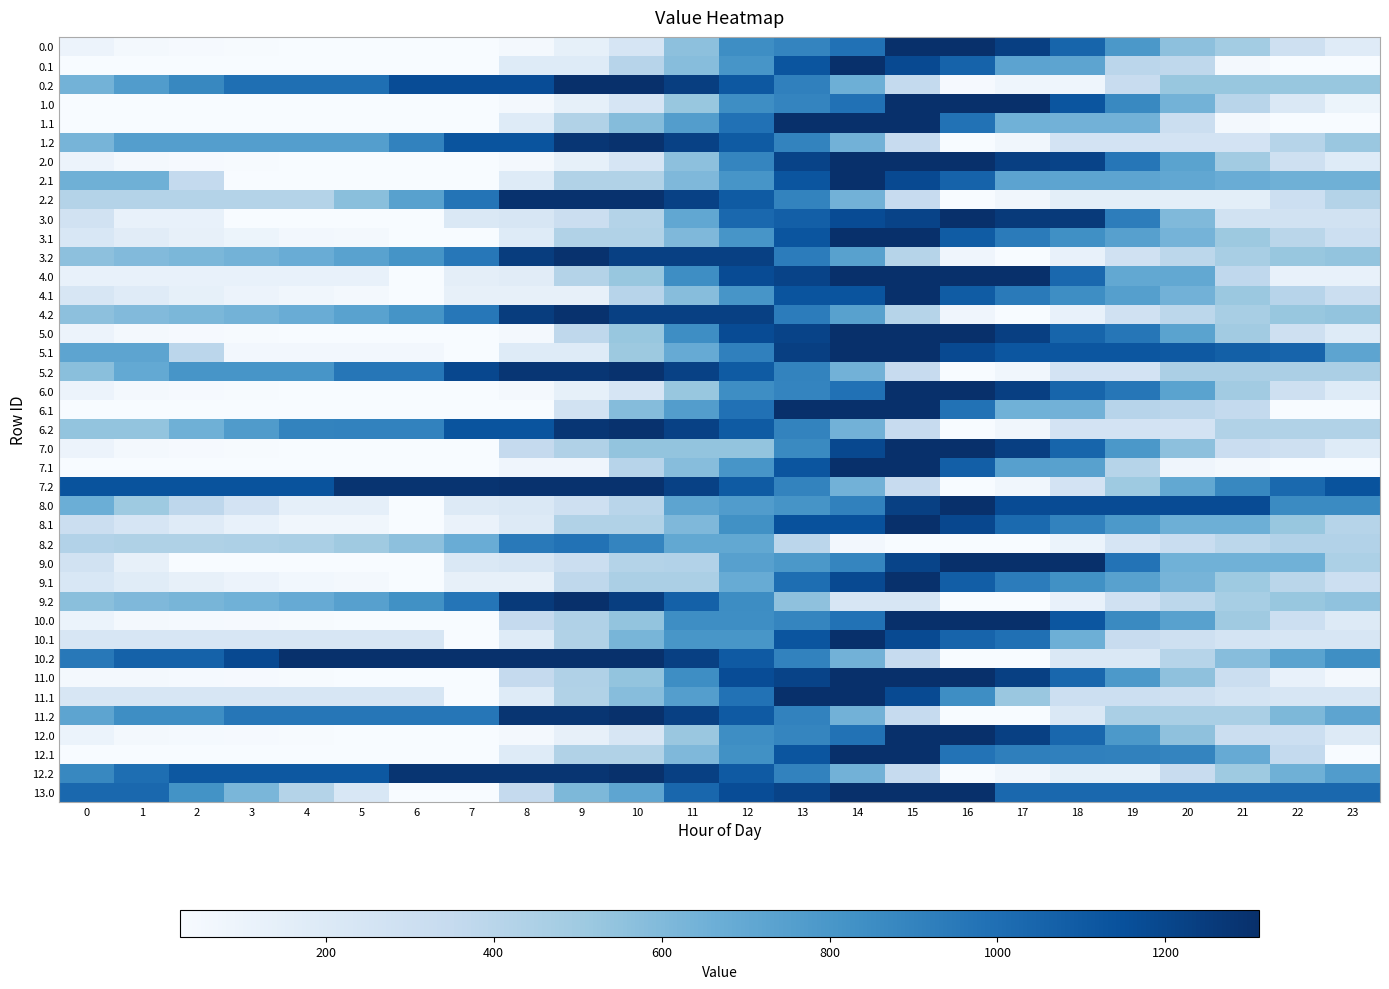

Reading left to right, extract all data points from this chart.

0.0: 0=97.1	1=47.1	2=36.7	3=32.3	4=27.3	5=27.3	6=26.2	7=26.2	8=48.3	9=132.4	10=238.0	11=562.7	12=848.3	13=891.4	14=987.3	15=1312.0	16=1312.0	17=1231.7	18=1046.2	19=794.5	20=562.3	21=486.6	22=292.4	23=179.9
0.1: 0=26.2	1=26.2	2=26.2	3=26.2	4=26.2	5=26.2	6=26.2	7=26.2	8=184.0	9=184.0	10=403.9	11=580.7	12=807.0	13=1131.2	14=1312.0	15=1183.8	16=1057.7	17=727.5	18=723.6	19=392.3	20=377.6	21=46.3	22=26.2	23=26.2
0.2: 0=639.0	1=765.0	2=878.4	3=996.2	4=996.2	5=996.2	6=1166.8	7=1166.8	8=1166.8	9=1312.0	10=1312.0	11=1238.1	12=1112.0	13=912.4	14=659.1	15=355.6	16=39.4	17=81.9	18=81.9	19=328.5	20=527.3	21=527.3	22=527.3	23=527.3
1.0: 0=30.5	1=30.5	2=30.5	3=30.5	4=30.5	5=27.3	6=26.2	7=26.2	8=48.3	9=132.4	10=238.0	11=523.6	12=848.3	13=891.4	14=987.3	15=1312.0	16=1312.0	17=1312.0	18=1126.4	19=874.7	20=642.6	21=401.8	22=207.6	23=95.1
1.1: 0=26.2	1=26.2	2=26.2	3=26.2	4=26.2	5=26.2	6=26.2	7=26.2	8=184.0	9=431.0	10=584.8	11=761.5	12=987.8	13=1312.0	14=1312.0	15=1312.0	16=980.7	17=649.4	18=645.4	19=645.2	20=313.9	21=46.3	22=26.2	23=26.2
1.2: 0=632.3	1=758.3	2=758.3	3=758.3	4=758.3	5=758.3	6=902.2	7=1132.3	8=1132.3	9=1277.5	10=1298.8	11=1224.9	12=1098.8	13=899.2	14=645.9	15=342.4	16=26.2	17=68.7	18=258.1	19=258.1	20=258.1	21=258.1	22=409.1	23=520.5
2.0: 0=100.2	1=50.2	2=39.8	3=35.4	4=30.5	5=27.3	6=26.2	7=26.2	8=48.3	9=132.4	10=238.0	11=562.7	12=887.4	13=1212.1	14=1308.0	15=1312.0	16=1312.0	17=1231.7	18=1214.4	19=962.7	20=730.5	21=489.7	22=295.5	23=183.0
2.1: 0=654.8	1=654.8	2=357.6	3=26.2	4=26.2	5=26.2	6=26.2	7=26.2	8=184.0	9=431.0	10=431.0	11=607.7	12=807.0	13=1131.2	14=1312.0	15=1183.8	16=1057.7	17=726.4	18=722.4	19=722.2	20=707.6	21=674.9	22=654.8	23=654.8
2.2: 0=418.1	1=418.1	2=418.1	3=418.1	4=418.1	5=571.8	6=743.9	7=974.1	8=1298.8	9=1298.8	10=1298.8	11=1224.9	12=1098.8	13=899.2	14=645.9	15=342.4	16=26.2	17=68.7	18=155.6	19=155.6	20=155.6	21=155.6	22=306.6	23=418.1
3.0: 0=268.5	1=124.6	2=124.6	3=26.2	4=26.2	5=26.2	6=26.2	7=207.4	8=229.4	9=314.5	10=420.0	11=708.4	12=1033.1	13=1076.2	14=1172.1	15=1214.4	16=1312.0	17=1257.2	18=1257.2	19=925.9	20=599.8	21=268.5	22=268.5	23=268.5
3.1: 0=224.7	1=170.0	2=128.7	3=92.6	4=59.7	5=48.1	6=26.2	7=26.2	8=184.0	9=431.0	10=431.0	11=607.7	12=807.0	13=1131.2	14=1312.0	15=1312.0	16=1092.0	17=937.6	18=839.7	19=745.6	20=637.0	21=510.3	22=396.3	23=303.0
3.2: 0=562.6	1=596.5	2=617.8	3=643.5	4=675.8	5=737.5	6=817.6	7=955.6	8=1245.9	9=1299.0	10=1226.8	11=1226.8	12=1226.8	13=933.2	14=739.5	15=408.2	16=76.8	17=26.2	18=123.5	19=278.0	20=384.8	21=464.6	22=523.6	23=542.9
4.0: 0=121.3	1=121.3	2=121.3	3=121.3	4=121.3	5=121.3	6=26.2	7=146.8	8=168.9	9=418.1	10=523.6	11=848.3	12=1173.0	13=1216.1	14=1312.0	15=1312.0	16=1312.0	17=1312.0	18=1032.5	19=701.2	20=701.2	21=369.9	22=121.3	23=121.3
4.1: 0=231.7	1=177.1	2=135.7	3=99.7	4=66.7	5=48.1	6=26.2	7=127.5	8=127.5	9=127.5	10=406.5	11=583.3	12=809.6	13=1133.8	14=1133.8	15=1312.0	16=1092.0	17=944.6	18=846.7	19=752.6	20=644.0	21=517.4	22=403.4	23=310.0
4.2: 0=562.6	1=596.5	2=617.8	3=643.5	4=675.8	5=737.5	6=817.6	7=955.6	8=1245.9	9=1299.0	10=1226.8	11=1226.8	12=1226.8	13=933.2	14=739.5	15=408.2	16=76.8	17=26.2	18=123.5	19=278.0	20=384.8	21=464.6	22=523.6	23=542.9
5.0: 0=100.2	1=50.2	2=39.8	3=35.4	4=30.5	5=27.3	6=26.2	7=26.2	8=48.3	9=373.0	10=523.6	11=848.3	12=1173.0	13=1216.1	14=1312.0	15=1312.0	16=1312.0	17=1231.7	18=1046.2	19=962.7	20=730.5	21=489.7	22=295.5	23=183.0
5.1: 0=722.6	1=722.6	2=391.3	3=60.0	4=60.0	5=60.0	6=60.0	7=26.2	8=184.0	9=184.0	10=508.7	11=685.4	12=911.8	13=1235.9	14=1312.0	15=1312.0	16=1185.9	17=1125.4	18=1121.5	19=1121.3	20=1106.7	21=1074.0	22=1053.9	23=722.6
5.2: 0=568.7	1=694.7	2=808.0	3=808.0	4=808.0	5=961.7	6=961.7	7=1191.8	8=1277.5	9=1277.5	10=1298.8	11=1224.9	12=1098.8	13=899.2	14=645.9	15=342.4	16=26.2	17=68.7	18=258.1	19=258.1	20=456.9	21=456.9	22=456.9	23=456.9
6.0: 0=100.2	1=50.2	2=39.8	3=35.4	4=30.5	5=27.3	6=26.2	7=26.2	8=48.3	9=133.3	10=238.0	11=523.6	12=848.3	13=891.4	14=987.3	15=1312.0	16=1312.0	17=1231.7	18=1046.2	19=962.7	20=730.5	21=489.7	22=295.5	23=183.0
6.1: 0=26.2	1=26.2	2=26.2	3=26.2	4=26.2	5=26.2	6=26.2	7=26.2	8=26.2	9=273.2	10=584.8	11=761.5	12=987.8	13=1312.0	14=1312.0	15=1312.0	16=980.7	17=649.4	18=645.4	19=404.9	20=390.3	21=357.6	22=26.2	23=26.2
6.2: 0=541.7	1=541.7	2=655.0	3=772.9	4=897.2	5=902.2	6=902.2	7=1132.3	8=1132.3	9=1277.5	10=1298.8	11=1224.9	12=1098.8	13=899.2	14=645.9	15=342.4	16=26.2	17=68.7	18=258.1	19=258.1	20=258.1	21=430.0	22=430.0	23=430.0
7.0: 0=100.2	1=50.2	2=39.8	3=35.4	4=30.5	5=27.3	6=26.2	7=26.2	8=351.0	9=436.0	10=540.6	11=540.6	12=540.6	13=865.3	14=1190.1	15=1312.0	16=1312.0	17=1231.7	18=1046.2	19=794.5	20=562.3	21=321.5	22=295.5	23=183.0
7.1: 0=26.2	1=26.2	2=26.2	3=26.2	4=26.2	5=26.2	6=26.2	7=26.2	8=79.2	9=79.2	10=403.9	11=580.7	12=807.0	13=1131.2	14=1312.0	15=1312.0	16=1076.9	17=745.6	18=741.6	19=410.3	20=79.0	21=46.3	22=26.2	23=26.2
7.2: 0=1137.8	1=1137.8	2=1137.8	3=1137.8	4=1137.8	5=1291.5	6=1291.5	7=1291.5	8=1298.8	9=1298.8	10=1298.8	11=1224.9	12=1098.8	13=899.2	14=645.9	15=342.4	16=26.2	17=68.7	18=258.1	19=504.6	20=703.5	21=875.4	22=1026.4	23=1137.8
8.0: 0=667.7	1=503.6	2=379.0	3=260.5	4=141.4	5=141.4	6=26.2	7=187.5	8=209.5	9=294.6	10=400.1	11=723.8	12=767.5	13=810.6	14=906.5	15=1230.2	16=1308.0	17=1173.1	18=1173.1	19=1173.1	20=1173.1	21=1173.1	22=864.7	23=864.7
8.1: 0=314.1	1=239.2	2=177.7	3=121.4	4=68.3	5=68.3	6=26.2	7=107.7	8=190.3	9=428.4	10=428.4	11=605.2	12=831.5	13=1149.6	14=1149.6	15=1308.0	16=1196.1	17=1021.5	18=903.5	19=789.1	20=660.3	21=660.3	22=526.1	23=412.6
8.2: 0=424.5	1=438.6	2=440.1	3=446.0	4=458.5	5=500.3	6=560.7	7=678.9	8=949.4	9=982.7	10=890.3	11=702.2	12=702.2	13=388.5	14=58.2	15=26.2	16=26.2	17=26.2	18=103.6	19=238.3	20=325.3	21=385.3	22=424.5	23=424.5
9.0: 0=272.4	1=129.5	2=26.2	3=26.2	4=26.2	5=26.2	6=26.2	7=208.3	8=230.3	9=315.4	10=420.9	11=423.0	12=746.7	13=789.9	14=885.7	15=1209.4	16=1308.0	17=1308.0	18=1308.0	19=978.7	20=653.6	21=653.6	22=653.6	23=448.2
9.1: 0=225.6	1=171.9	2=131.6	3=96.6	4=64.6	5=47.0	6=26.2	7=128.4	8=128.4	9=375.4	10=454.4	11=454.4	12=680.8	13=1004.5	14=1185.3	15=1303.8	16=1084.8	17=931.4	18=834.5	19=741.4	20=633.8	21=508.2	22=395.2	23=302.9
9.2: 0=569.4	1=604.4	2=626.6	3=653.3	4=686.6	5=749.3	6=830.4	7=969.4	8=1260.6	9=1308.0	10=1236.8	11=1070.0	12=851.0	13=558.4	14=228.1	15=228.1	16=26.2	17=26.2	18=124.4	19=279.9	20=387.7	21=468.5	22=528.4	23=548.8
10.0: 0=106.2	1=55.2	2=43.8	3=38.3	4=32.4	5=28.3	6=26.2	7=26.2	8=349.9	9=434.9	10=538.6	11=845.3	12=845.3	13=888.4	14=984.3	15=1308.0	16=1308.0	17=1308.0	18=1121.4	19=868.7	20=740.5	21=498.7	22=303.5	23=190.0
10.1: 0=232.9	1=232.9	2=232.9	3=232.9	4=232.9	5=232.9	6=232.9	7=26.2	8=183.9	9=430.9	10=626.7	11=803.4	12=803.4	13=1127.2	14=1308.0	15=1179.8	16=1052.7	17=991.2	18=660.9	19=330.6	20=288.1	21=254.4	22=233.3	23=232.9
10.2: 0=954.5	1=1064.6	2=1064.6	3=1181.4	4=1304.8	5=1304.8	6=1304.8	7=1304.8	8=1304.8	9=1304.8	10=1304.8	11=1229.9	12=1102.8	13=902.2	14=647.8	15=343.3	16=26.2	17=26.2	18=214.5	19=214.5	20=412.4	21=583.3	22=733.3	23=843.7
11.0: 0=55.2	1=55.2	2=43.8	3=38.3	4=32.4	5=28.3	6=26.2	7=26.2	8=349.9	9=434.9	10=538.6	11=845.3	12=1169.0	13=1212.1	14=1308.0	15=1308.0	16=1308.0	17=1226.7	18=1040.1	19=787.5	20=554.3	21=312.5	22=117.2	23=55.2
11.1: 0=232.9	1=232.9	2=232.9	3=232.9	4=232.9	5=232.9	6=232.9	7=26.2	8=183.9	9=430.9	10=581.2	11=757.9	12=984.3	13=1308.0	14=1308.0	15=1179.8	16=849.5	17=519.2	18=305.0	19=303.8	20=288.1	21=254.4	22=233.3	23=232.9
11.2: 0=720.6	1=845.6	2=845.6	3=962.4	4=962.4	5=962.4	6=962.4	7=962.4	8=1284.5	9=1284.5	10=1304.8	11=1229.9	12=1102.8	13=902.2	14=647.8	15=343.3	16=26.2	17=26.2	18=214.5	19=460.1	20=460.1	21=460.1	22=610.1	23=720.6
12.0: 0=106.2	1=55.2	2=43.8	3=38.3	4=32.4	5=28.3	6=26.2	7=26.2	8=48.2	9=131.4	10=236.9	11=521.6	12=845.3	13=888.4	14=984.3	15=1308.0	16=1308.0	17=1226.7	18=1040.1	19=787.5	20=554.3	21=312.5	22=303.5	23=190.0
12.1: 0=26.2	1=26.2	2=26.2	3=26.2	4=26.2	5=26.2	6=26.2	7=26.2	8=183.9	9=430.9	10=430.9	11=607.6	12=833.9	13=1127.2	14=1308.0	15=1308.0	16=977.7	17=916.2	18=911.3	19=910.1	20=894.4	21=686.8	22=356.5	23=26.2
12.2: 0=876.0	1=1001.0	2=1113.3	3=1113.3	4=1113.3	5=1113.3	6=1284.5	7=1284.5	8=1284.5	9=1284.5	10=1304.8	11=1229.9	12=1102.8	13=902.2	14=647.8	15=343.3	16=26.2	17=67.6	18=136.0	19=136.0	20=333.8	21=504.7	22=654.8	23=765.2
13.0: 0=1030.8	1=1030.8	2=823.4	3=622.0	4=420.1	5=224.2	6=26.2	7=26.2	8=349.9	9=611.5	10=717.0	11=1040.7	12=1169.0	13=1212.1	14=1308.0	15=1308.0	16=1308.0	17=1030.8	18=1030.8	19=1030.8	20=1030.8	21=1030.8	22=1030.8	23=1030.8